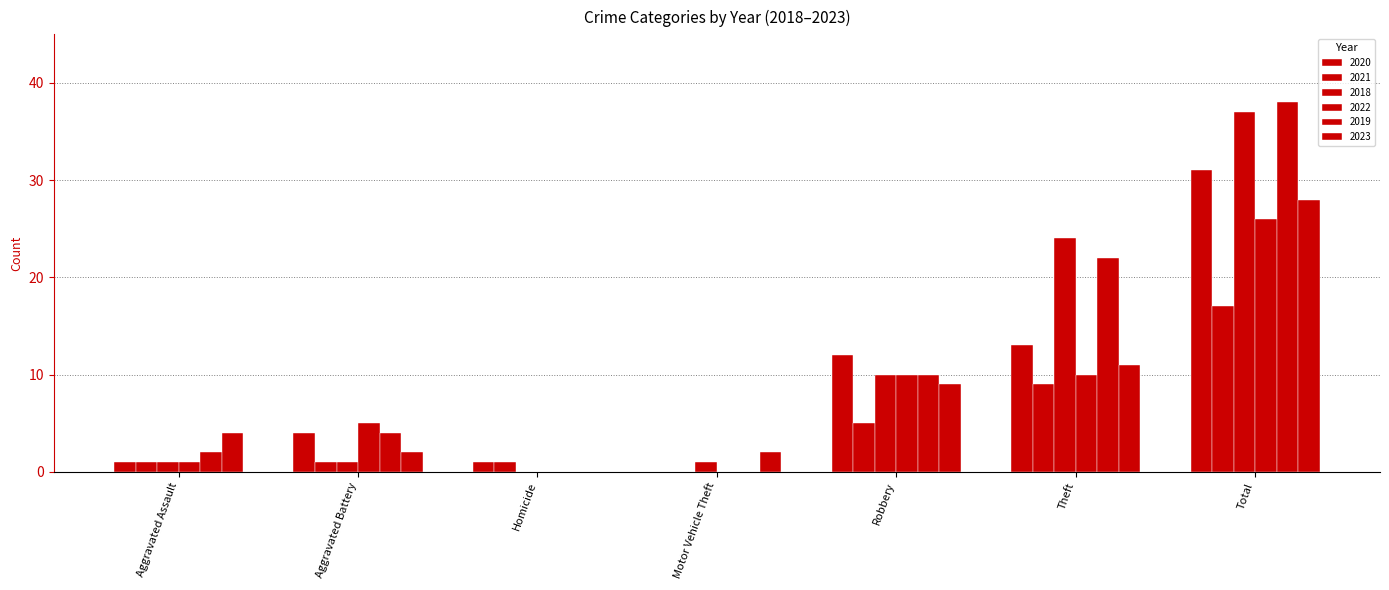

How many groups of bars are there?

7